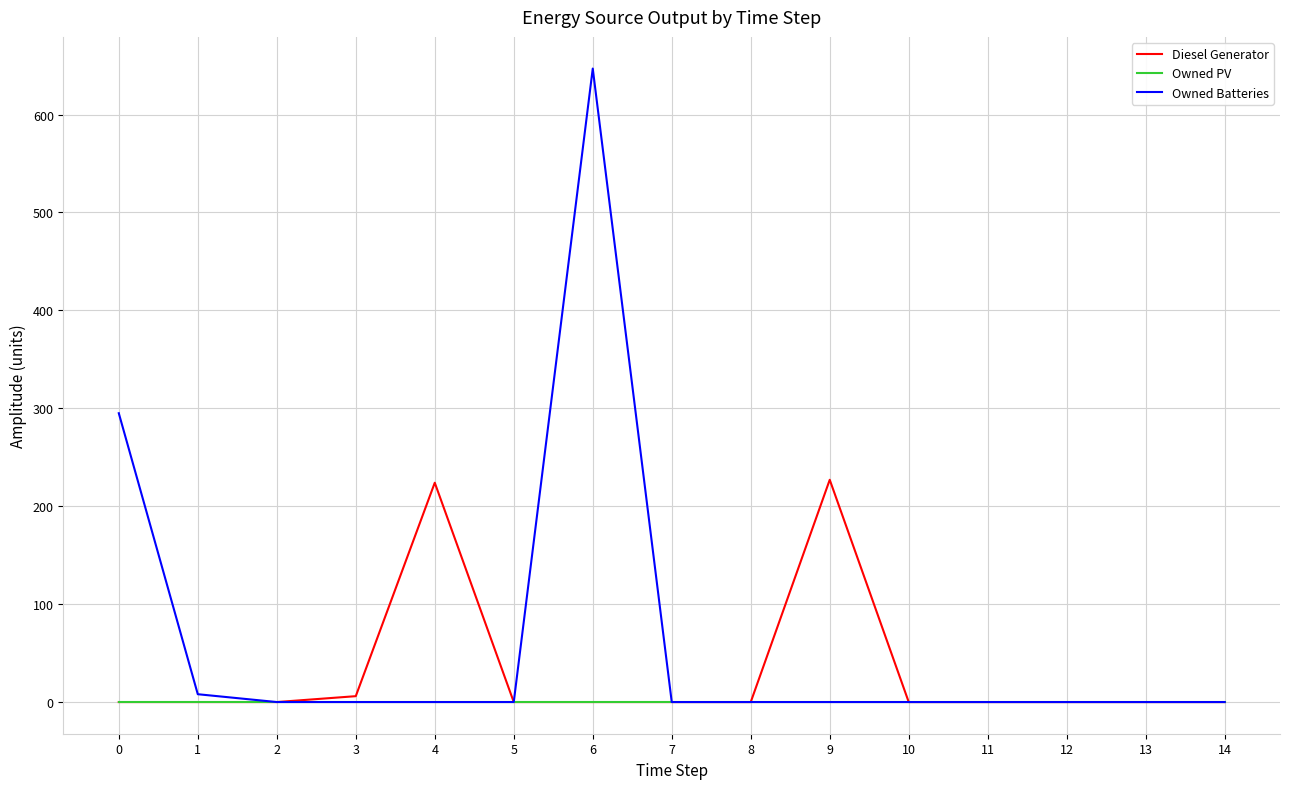

Which series has the largest range (max minus min)?

Owned Batteries